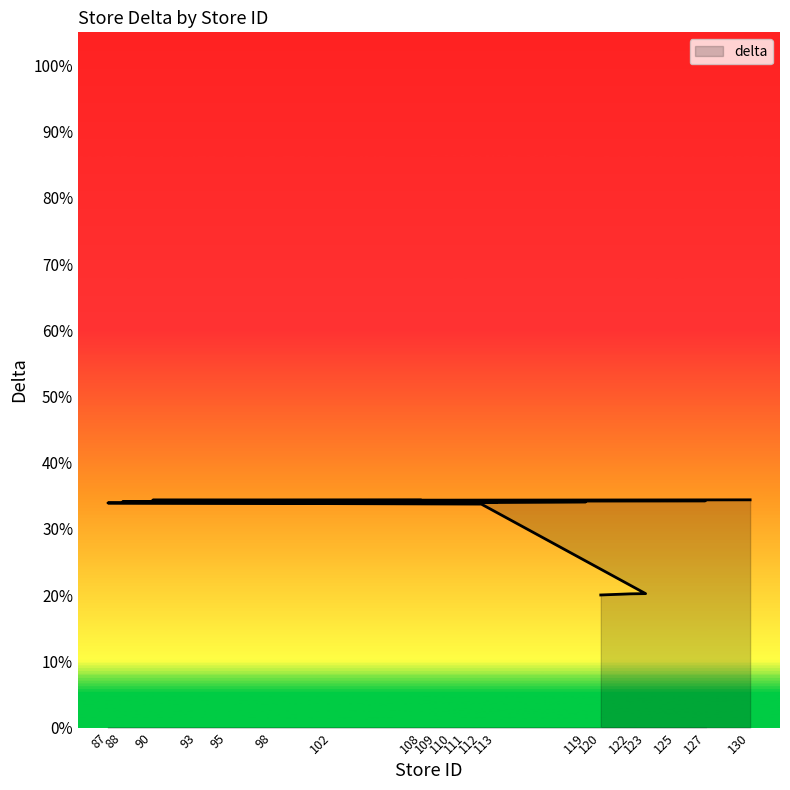

True or false: the data has more than 1 interior local peaks.

False